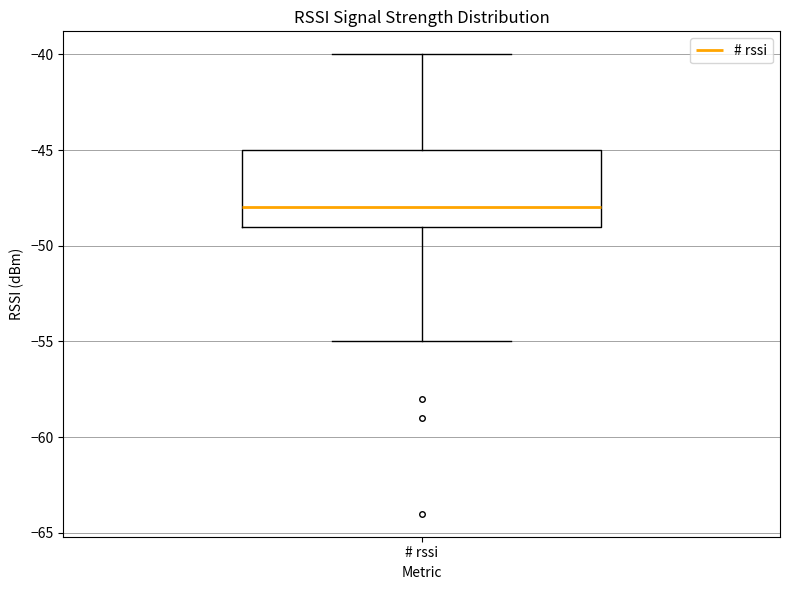

Transcribe this box plot: give where the median line is, the range the box spans, and where the two whiskers end, as read against the y-axis. The values are not printed on the chart, so give them approximately, as read against the axis.

median -48, box -49 to -45, whiskers -55 to -40